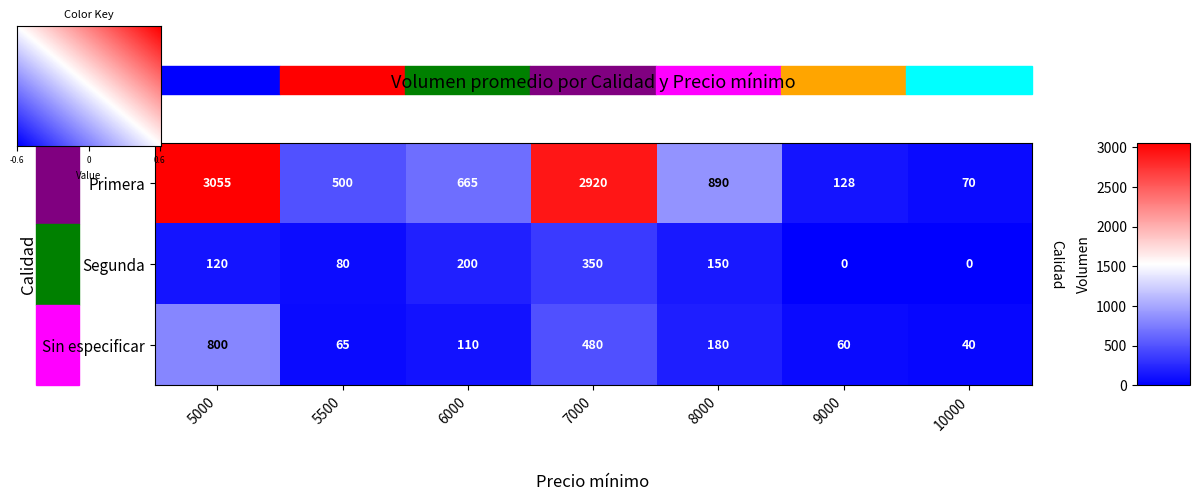

What is the difference between the second highest and minimum values in the Sin especificar series?

440